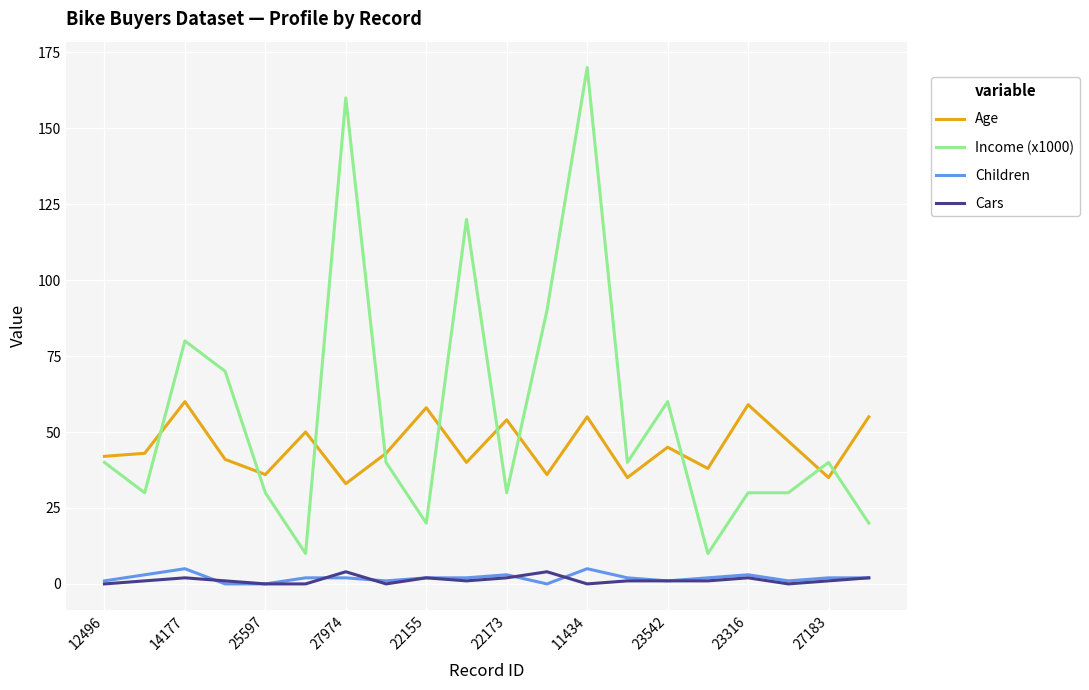

Is this an area chart (filled region under the line)?

No